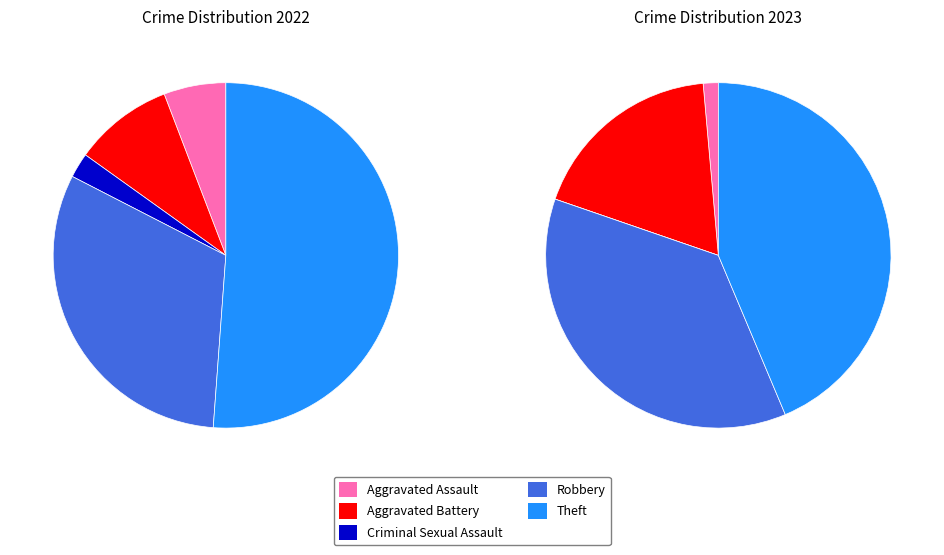

Count the number of slices in the pie.

5